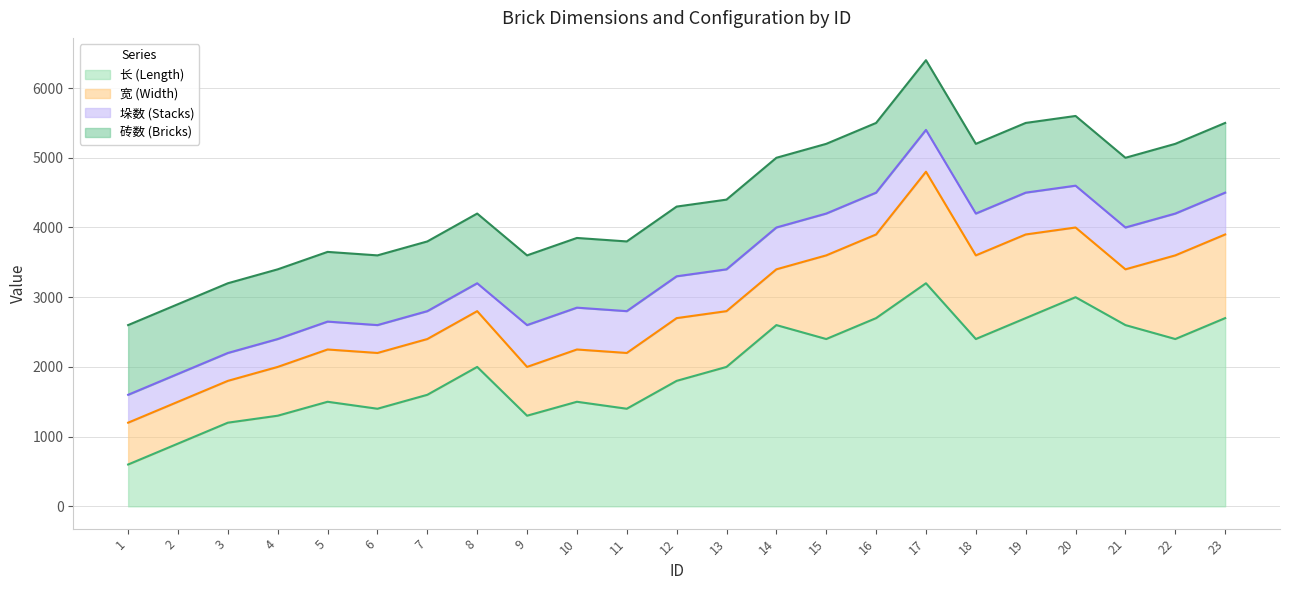

What is the sum of all 长 (Length) values?

45200